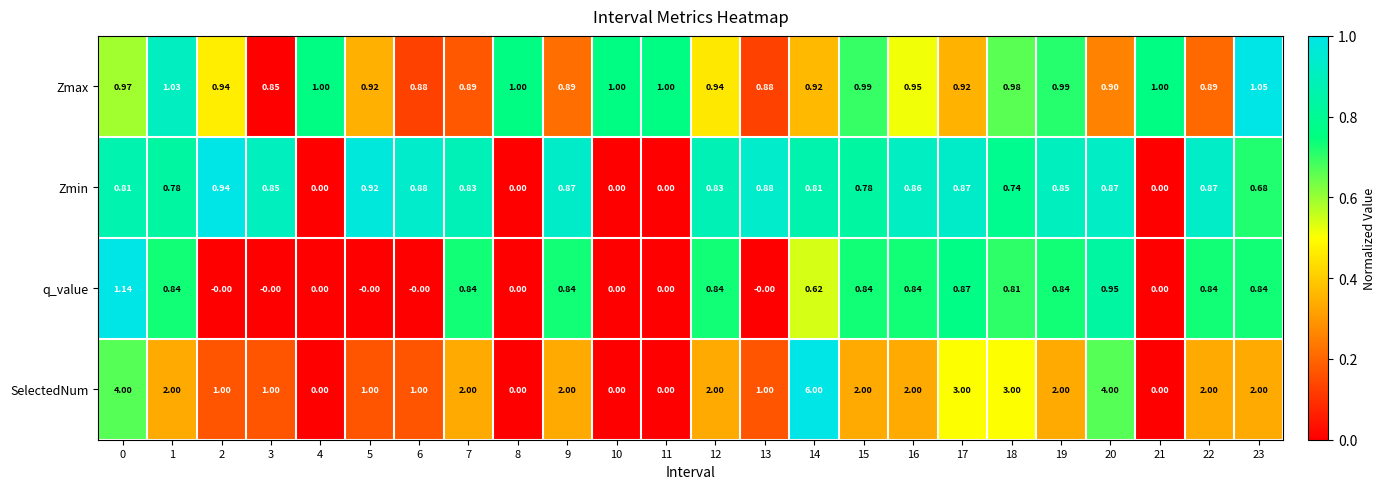

Is the value of SelectedNum at 21 greater than the value of q_value at 0?

No